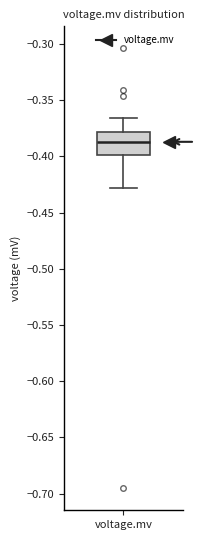

Transcribe this box plot: give where the median line is, the range the box spans, and where the two whiskers end, as read against the y-axis. The values are not printed on the chart, so give them approximately, as read against the axis.

median -0.385, box -0.400 to -0.380, whiskers -0.430 to -0.365